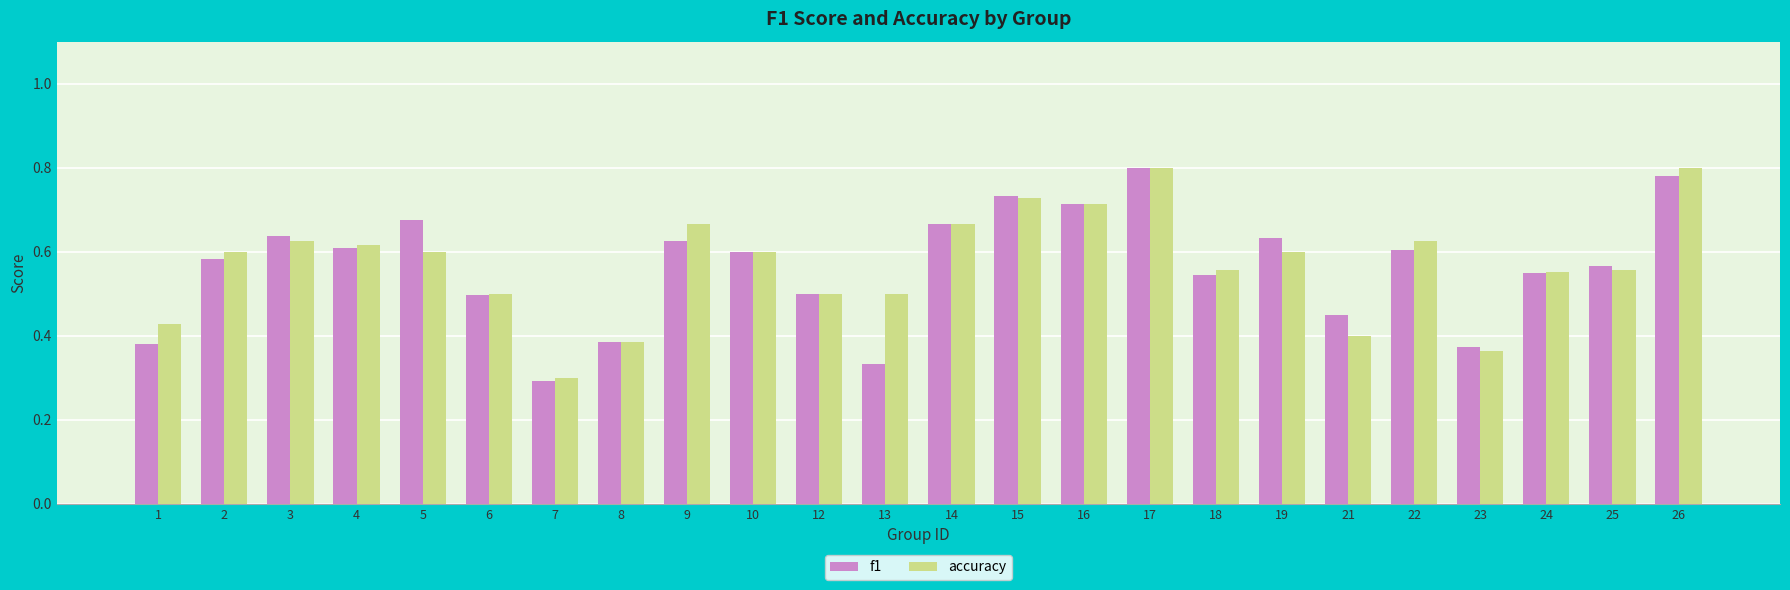

At how many categories does at least one series exceed 0?

24